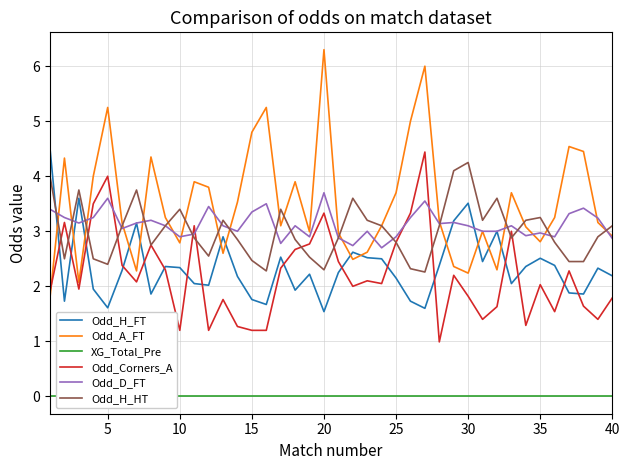

What is the highest value of the Odd_H_FT series?

4.5